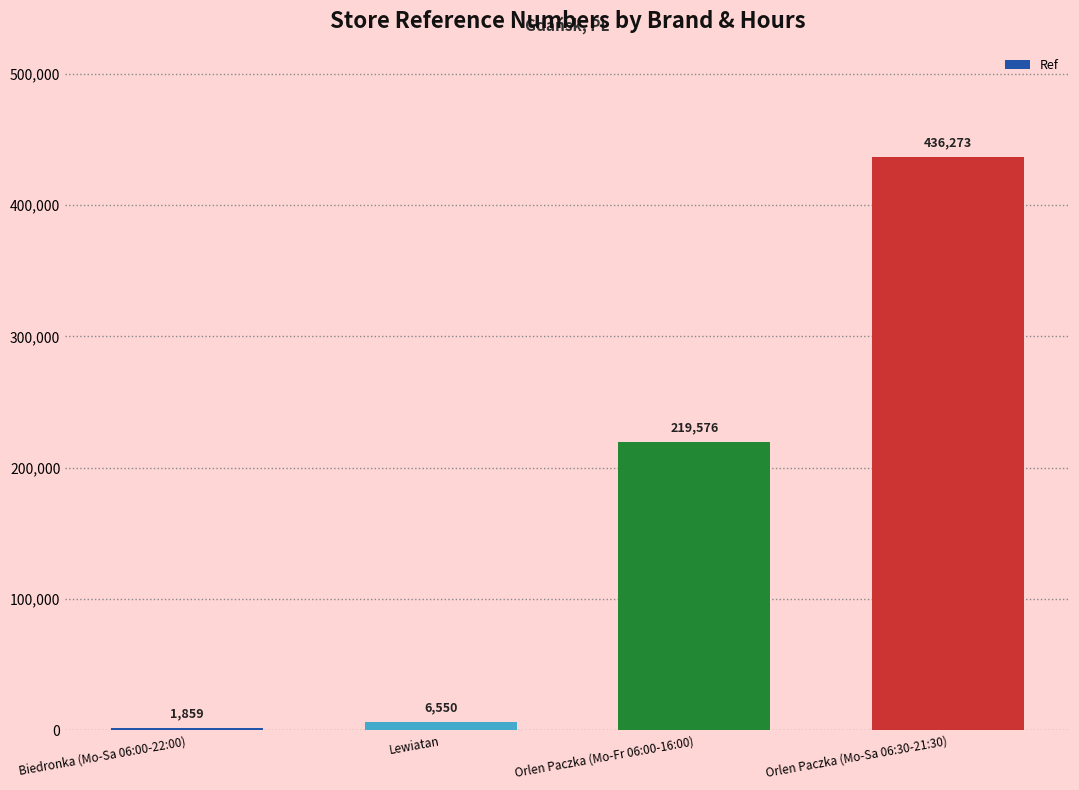

Count the number of data series in this chart.

1